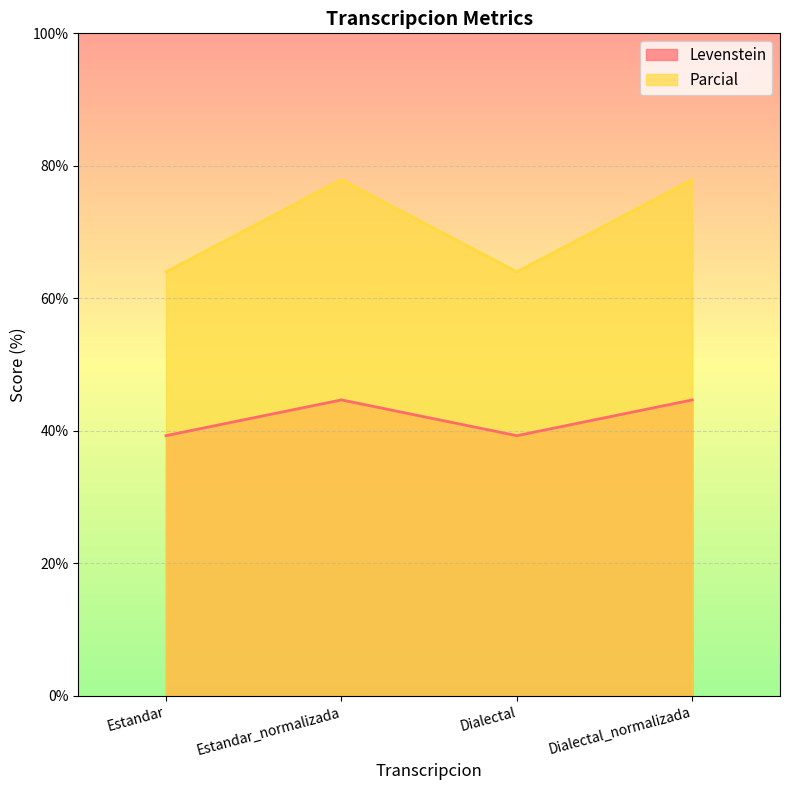

What is the label of the 4th point from the right?

Estandar